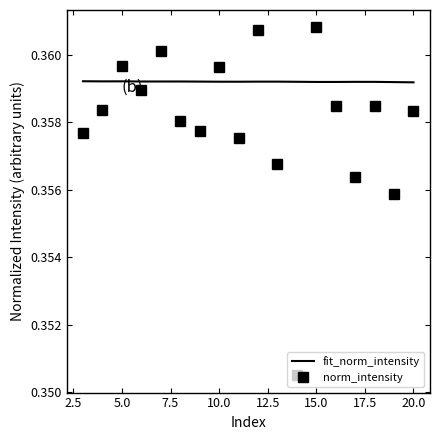

After their last crossing, which series has the higher values: fit_norm_intensity or norm_intensity?

fit_norm_intensity